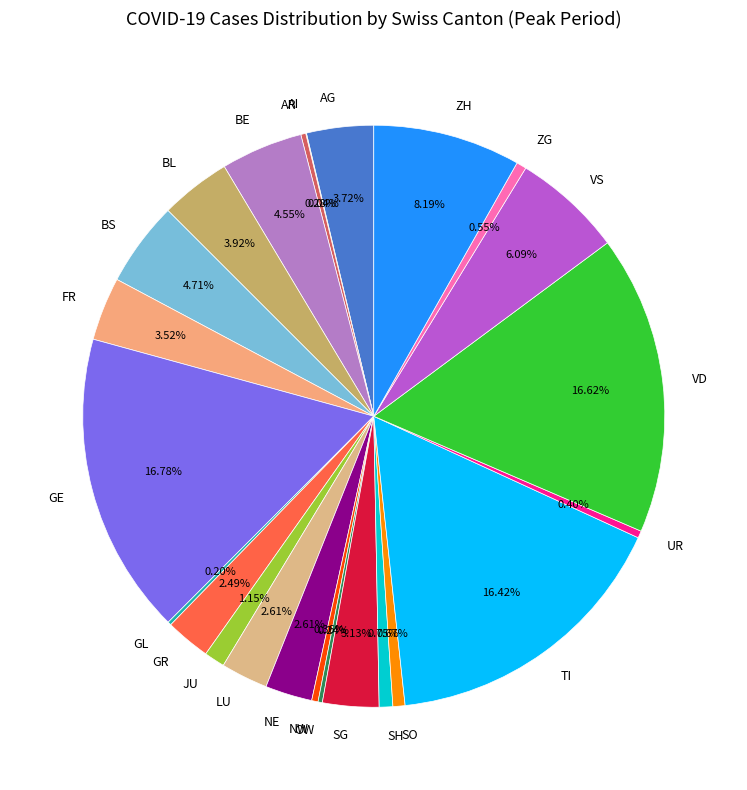

Is it true that NW is 0% of the pie?

True